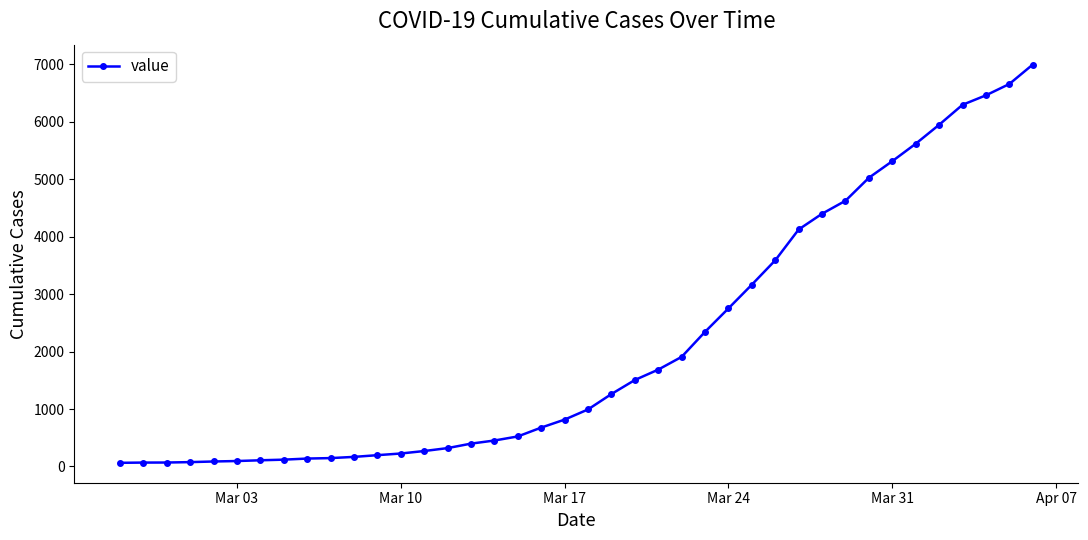

What is the difference between the second highest and second lowest values?

6589